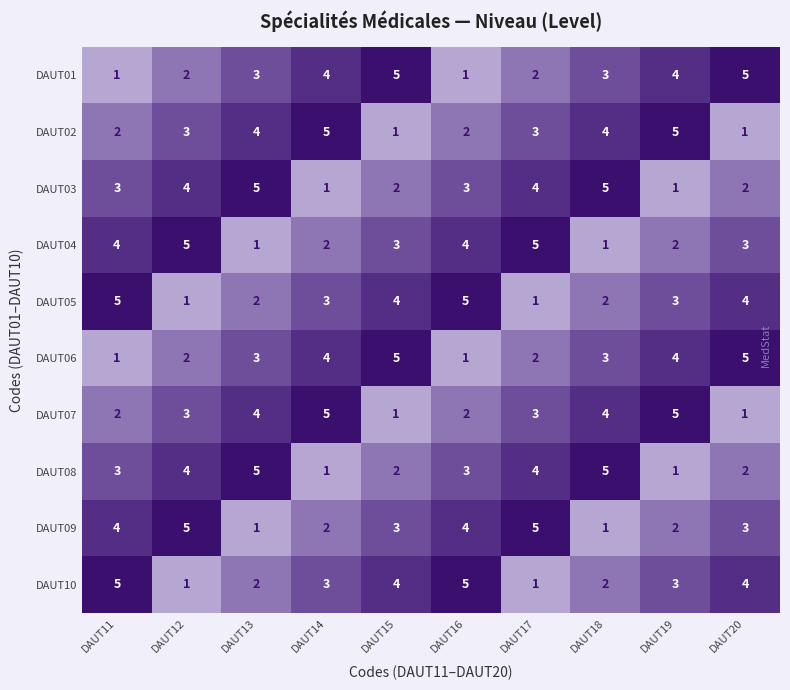

Where does the DAUT10 series first go above 3?

DAUT11